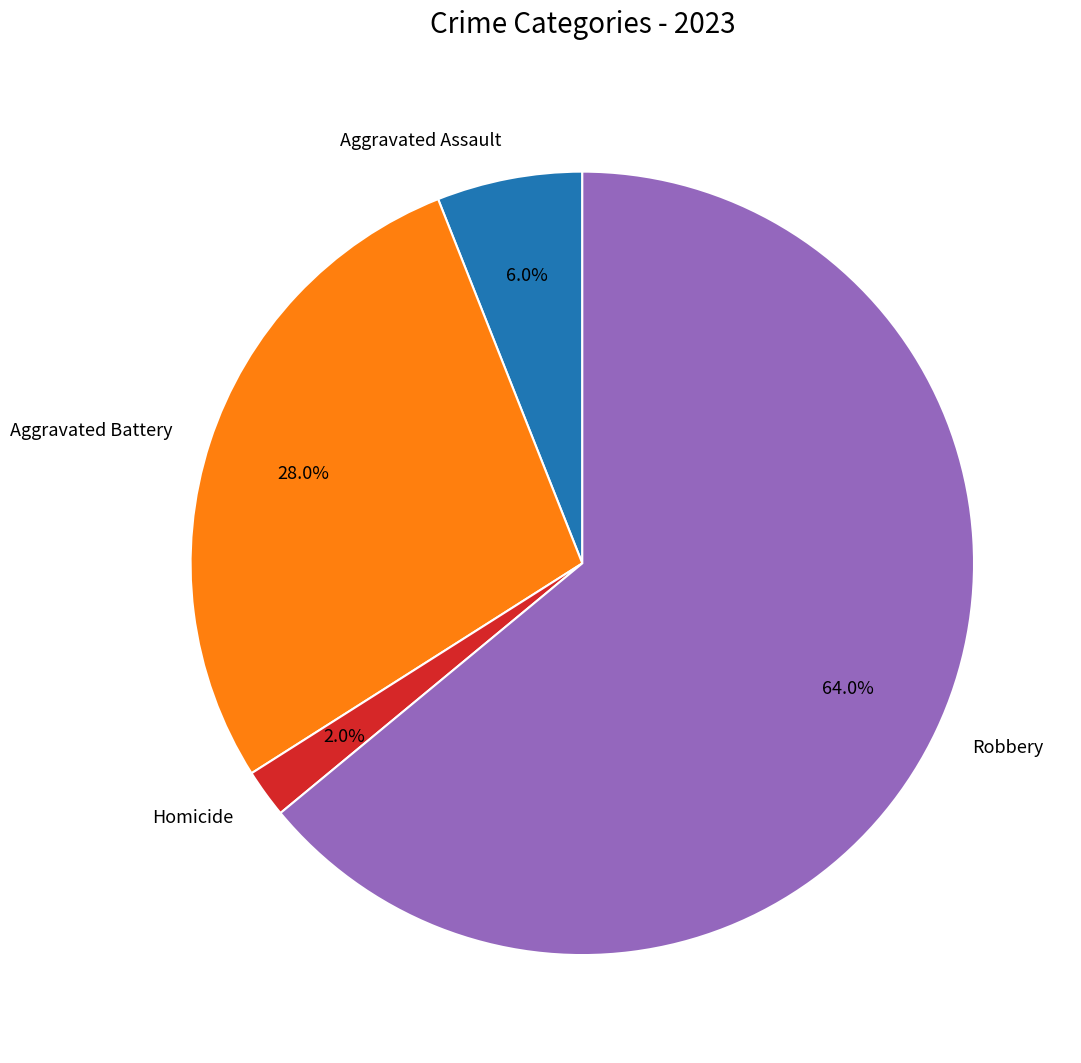

Between Robbery and Aggravated Assault, which is larger?

Robbery